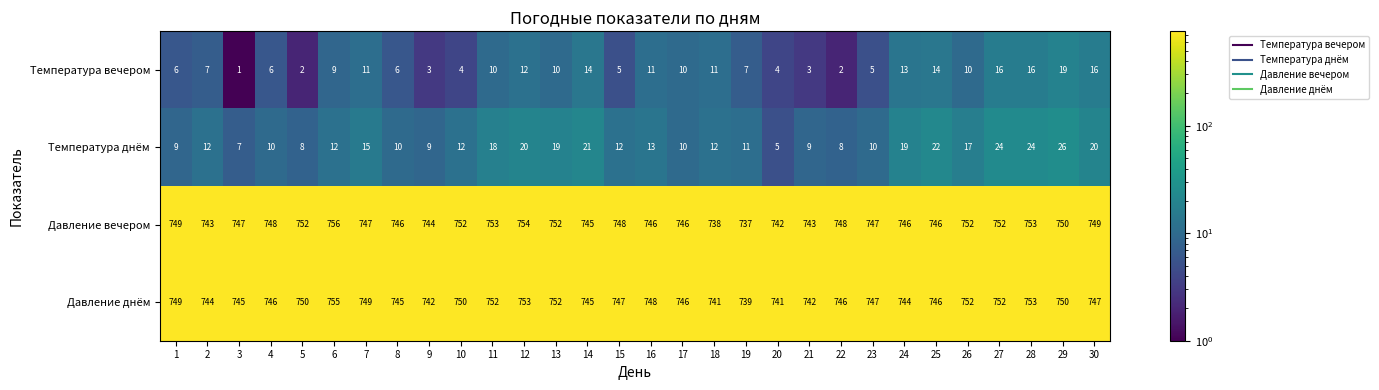

What is the approximate value of Давление вечером at 4, to the nearest 10?

750